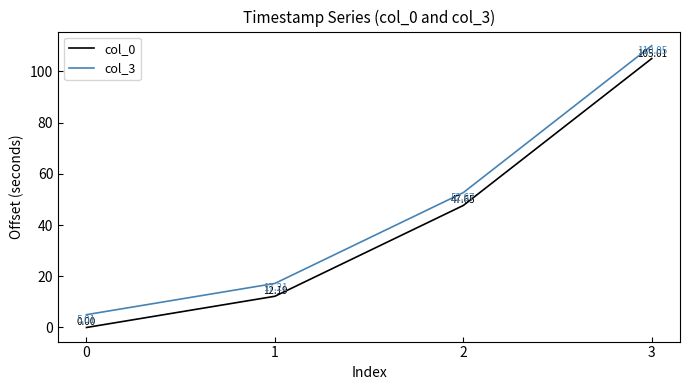

Does the chart have visible grid lines?

No